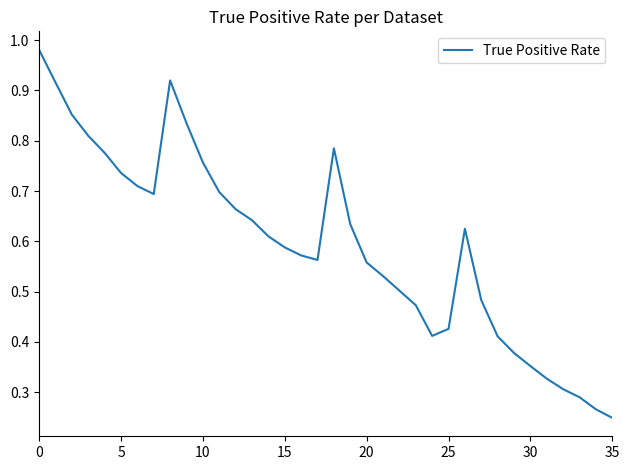

True or false: there are more than 0 points higher than both neighbors.

True